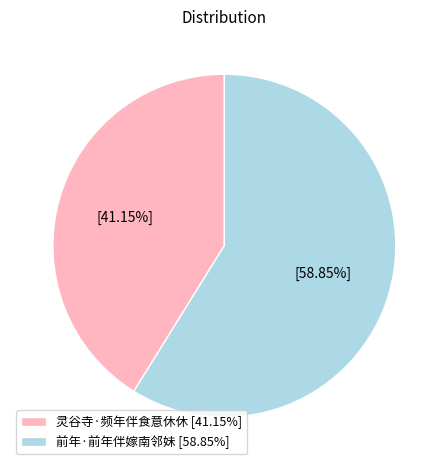

Between 前年·前年伴嫁南邻妹 and 灵谷寺·频年伴食意休休, which is larger?

前年·前年伴嫁南邻妹